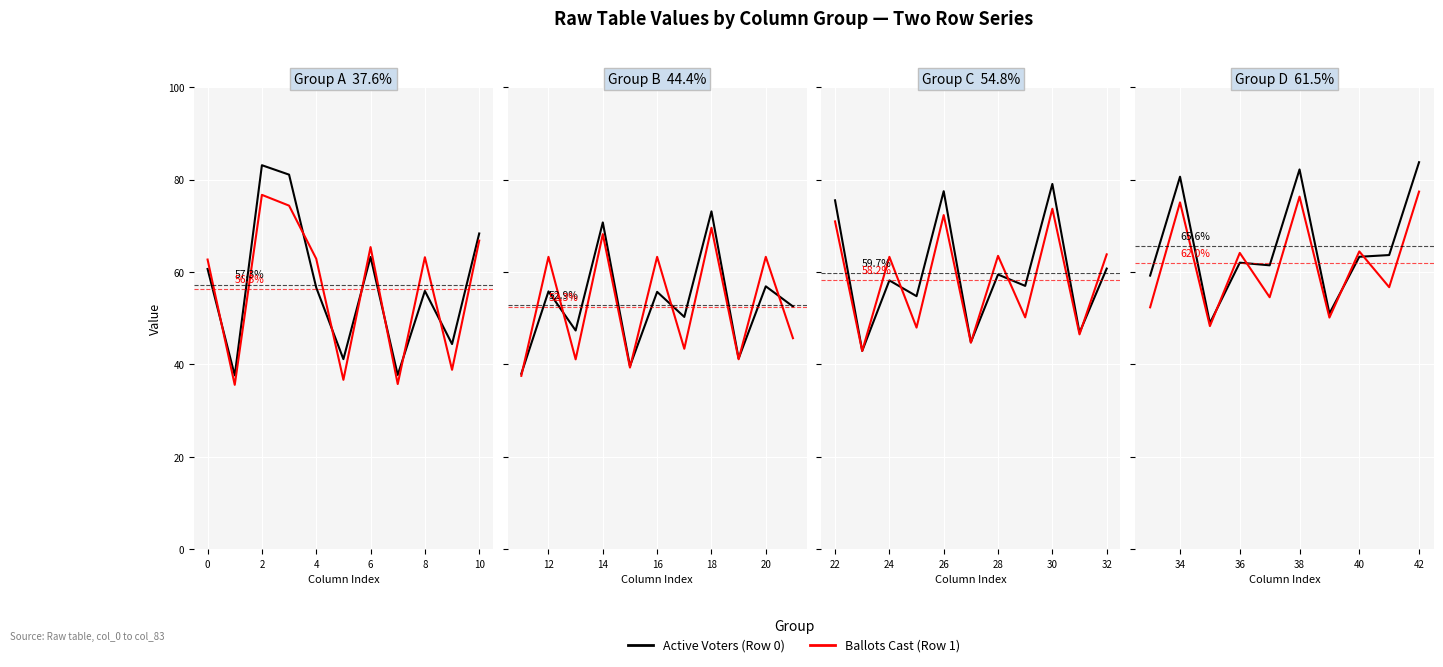

The value of Active Voters at −2 is 30.0. True or false?

False